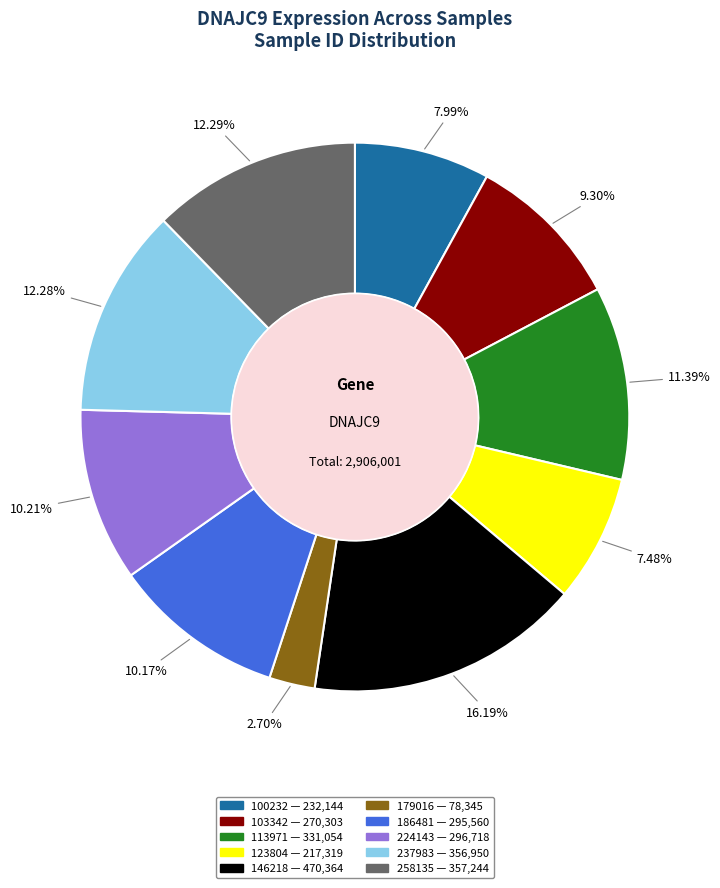

What portion of the pie excludes 237983?

87.7%